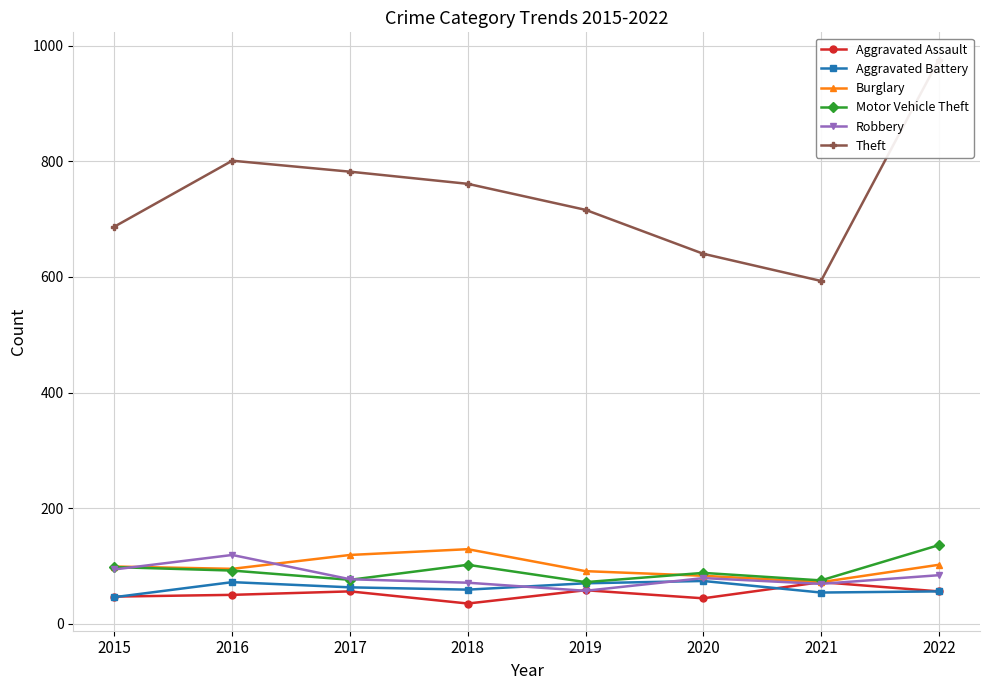

True or false: Motor Vehicle Theft and Aggravated Assault cross at least once.

False